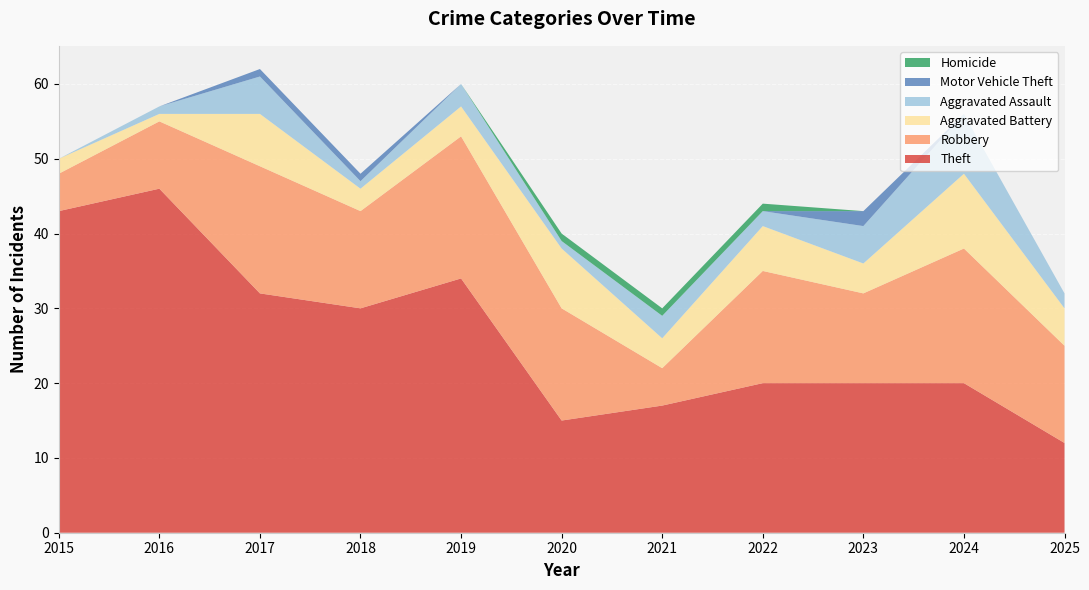

Reading left to right, list all the values displayed in this chart.

Theft: 2015=43	2016=46	2017=32	2018=30	2019=34	2020=15	2021=17	2022=20	2023=20	2024=20	2025=12
Robbery: 2015=5	2016=9	2017=17	2018=13	2019=19	2020=15	2021=5	2022=15	2023=12	2024=18	2025=13
Aggravated Battery: 2015=2	2016=1	2017=7	2018=3	2019=4	2020=8	2021=4	2022=6	2023=4	2024=10	2025=5
Aggravated Assault: 2015=0	2016=1	2017=5	2018=1	2019=3	2020=1	2021=3	2022=2	2023=5	2024=8	2025=2
Motor Vehicle Theft: 2015=0	2016=0	2017=1	2018=1	2019=0	2020=0	2021=0	2022=0	2023=2	2024=0	2025=0
Homicide: 2015=0	2016=0	2017=0	2018=0	2019=0	2020=1	2021=1	2022=1	2023=0	2024=0	2025=0